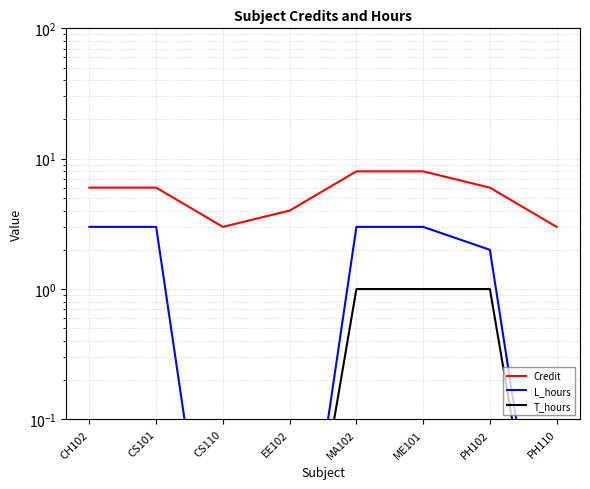

What is the value of the Credit point at the 5th from the left?

8.0